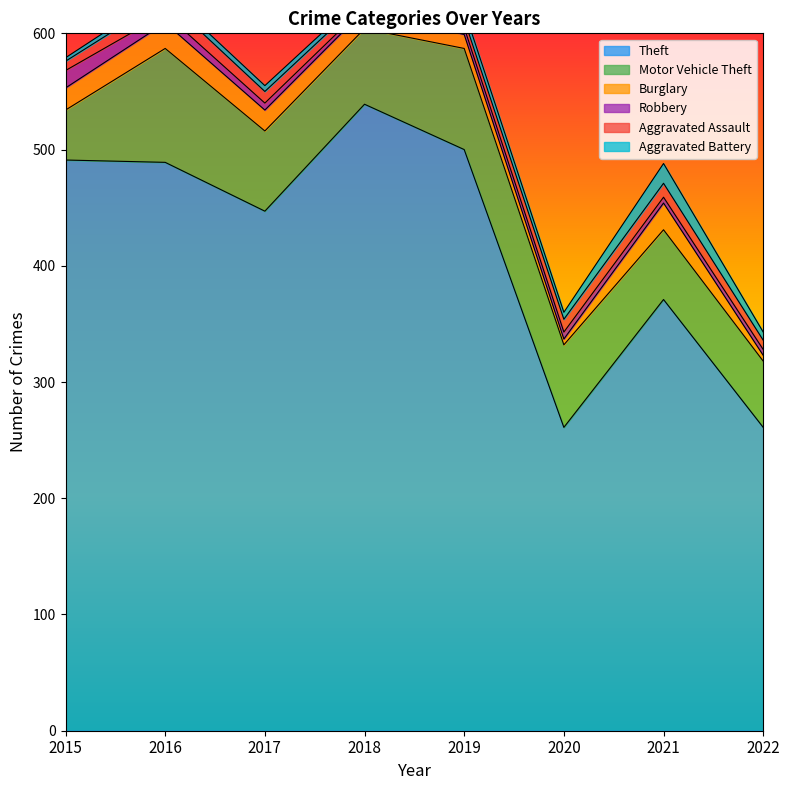

At which category is the sum across all series the highest?

2016